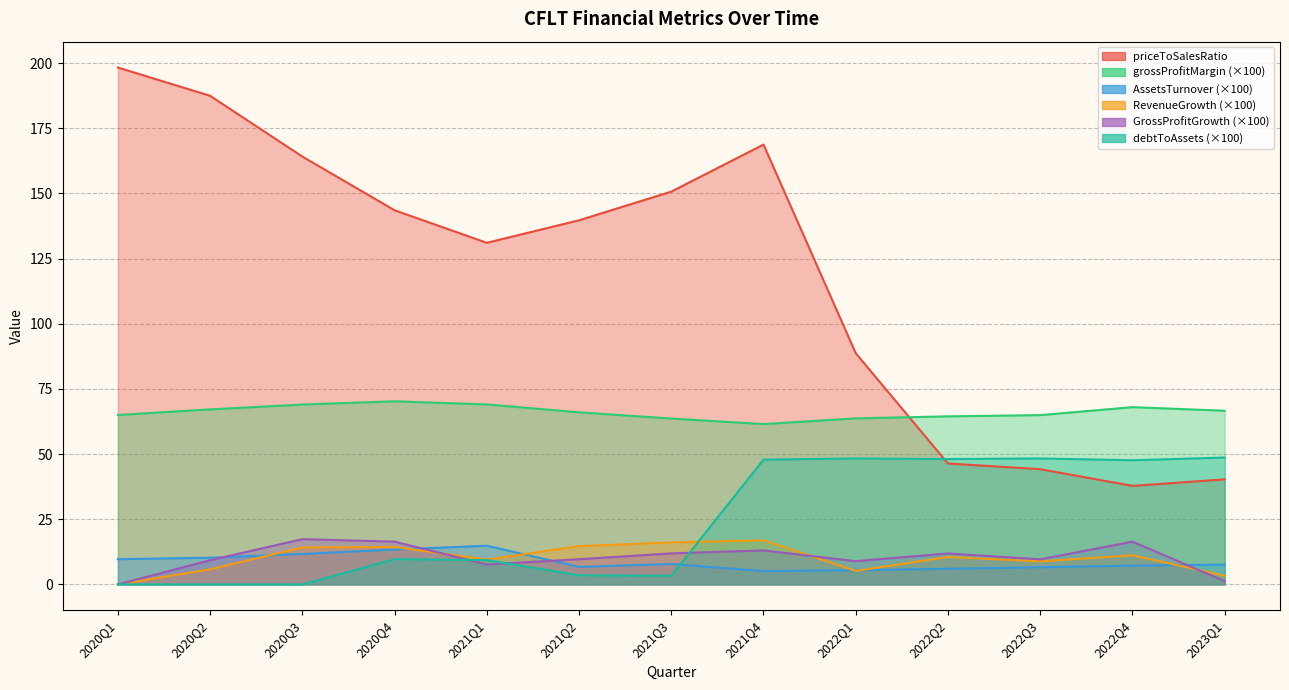

What is the difference between the maximum and minimum values in the RevenueGrowth series?

16.9